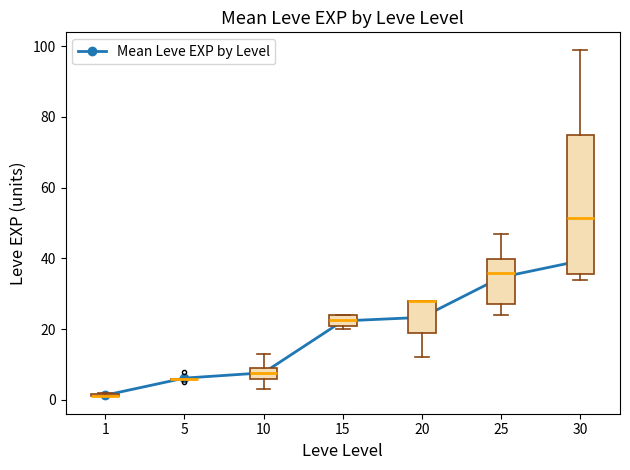

How many values exceed 22?

4